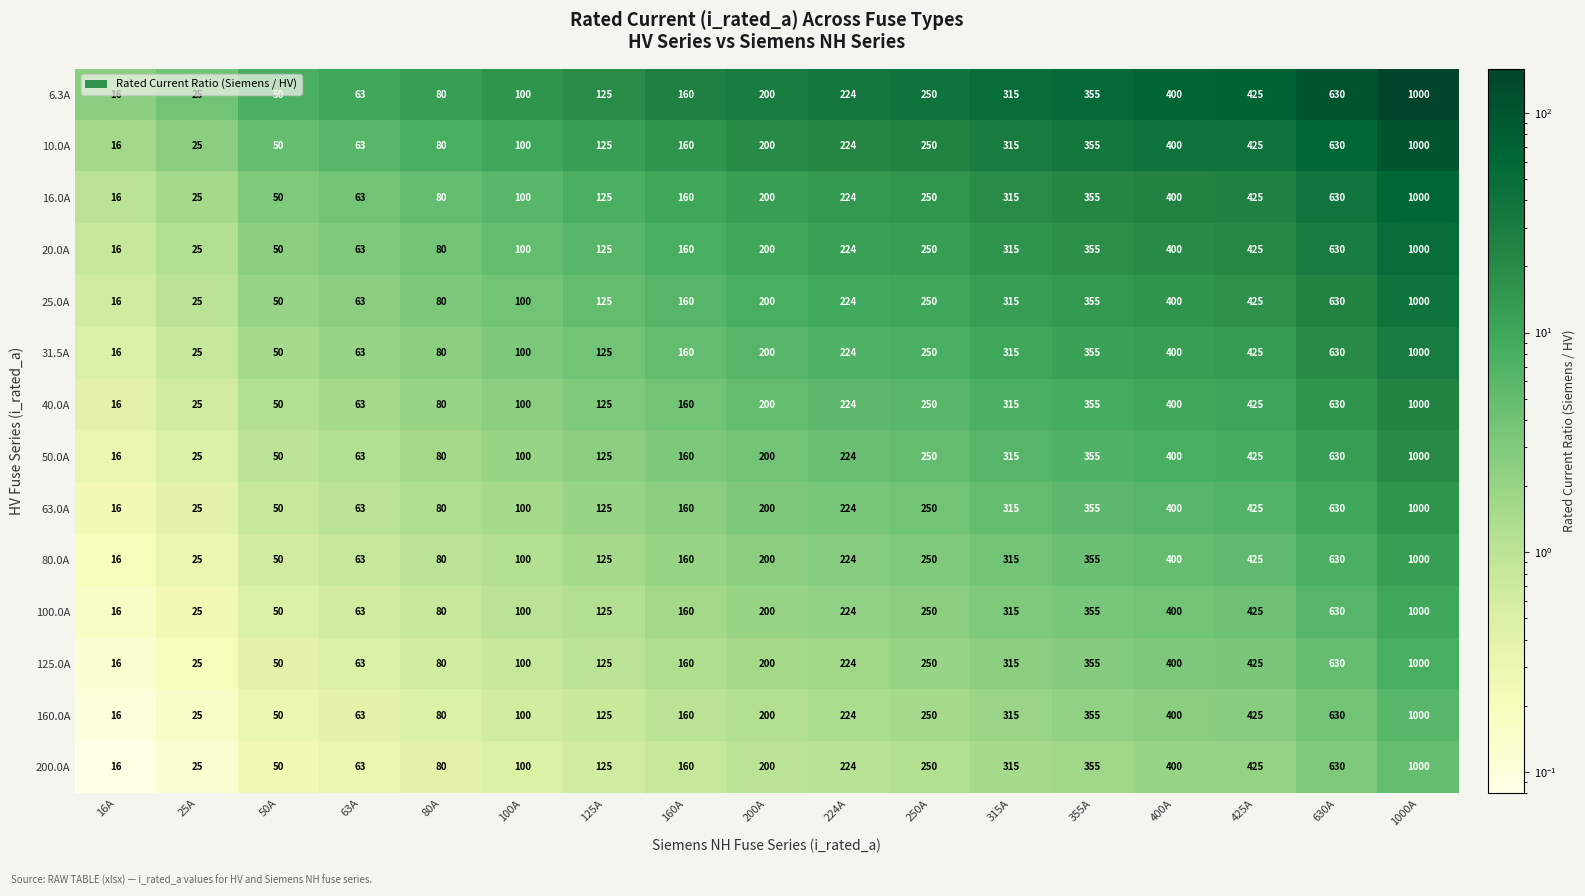

What is the sum of the 125.0A values at 25A and 1000A?

1025